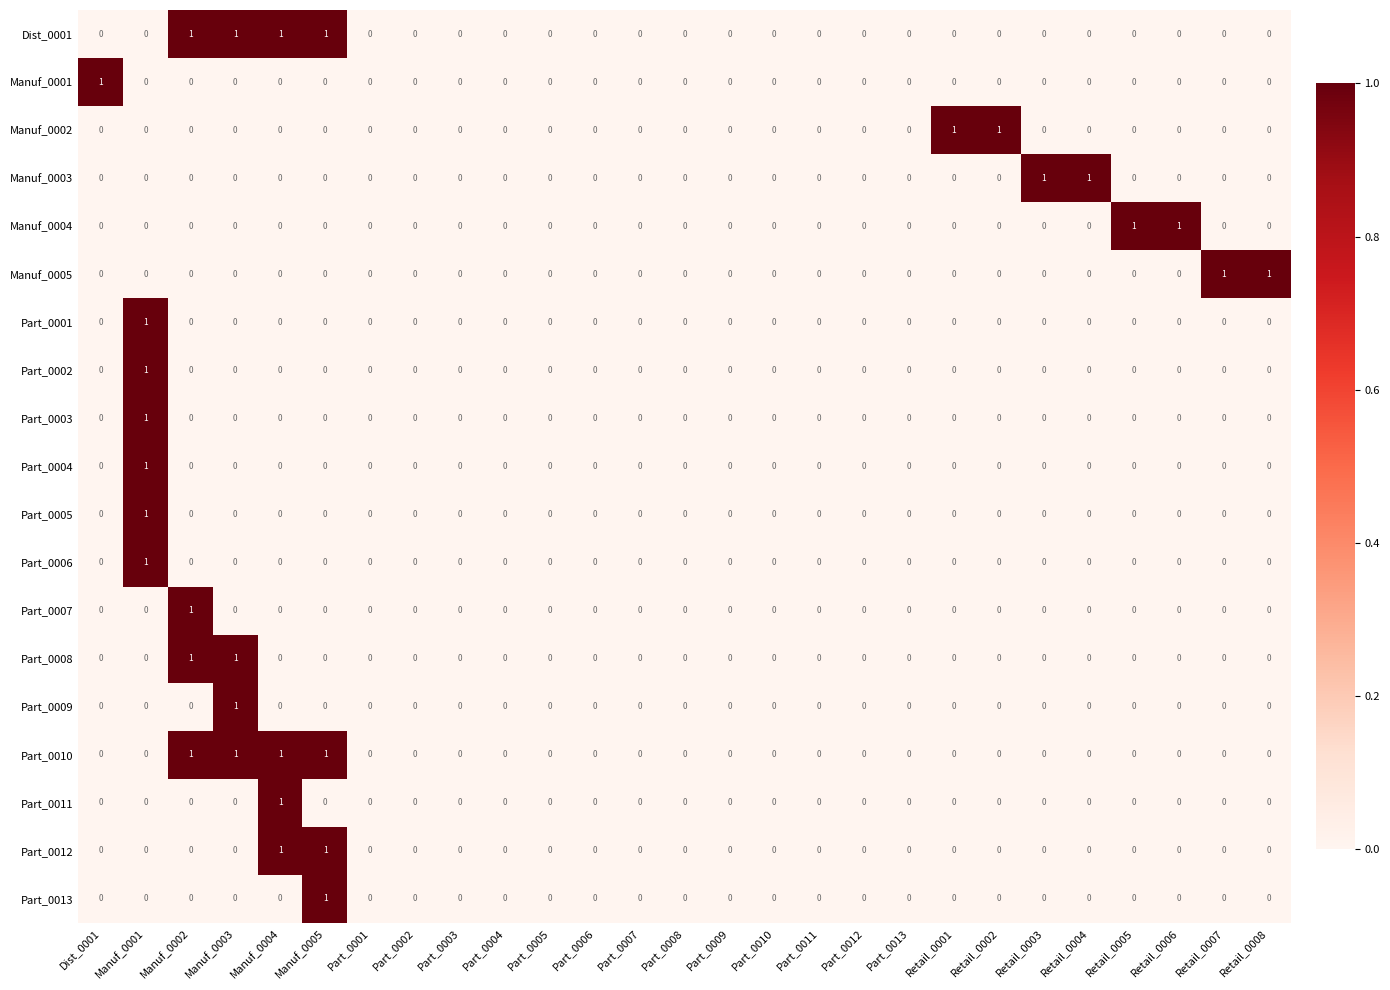

The value of Dist_0001 at Manuf_0005 is 1. True or false?

True